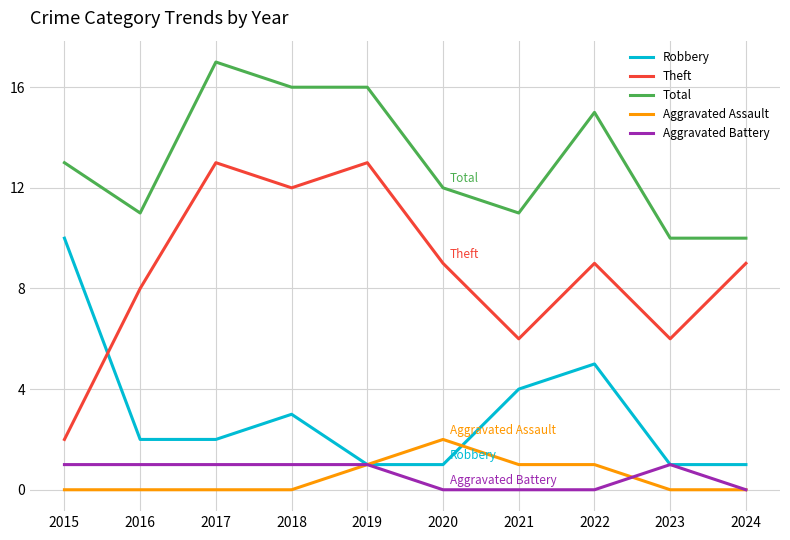

How many lines are shown in the chart?

5